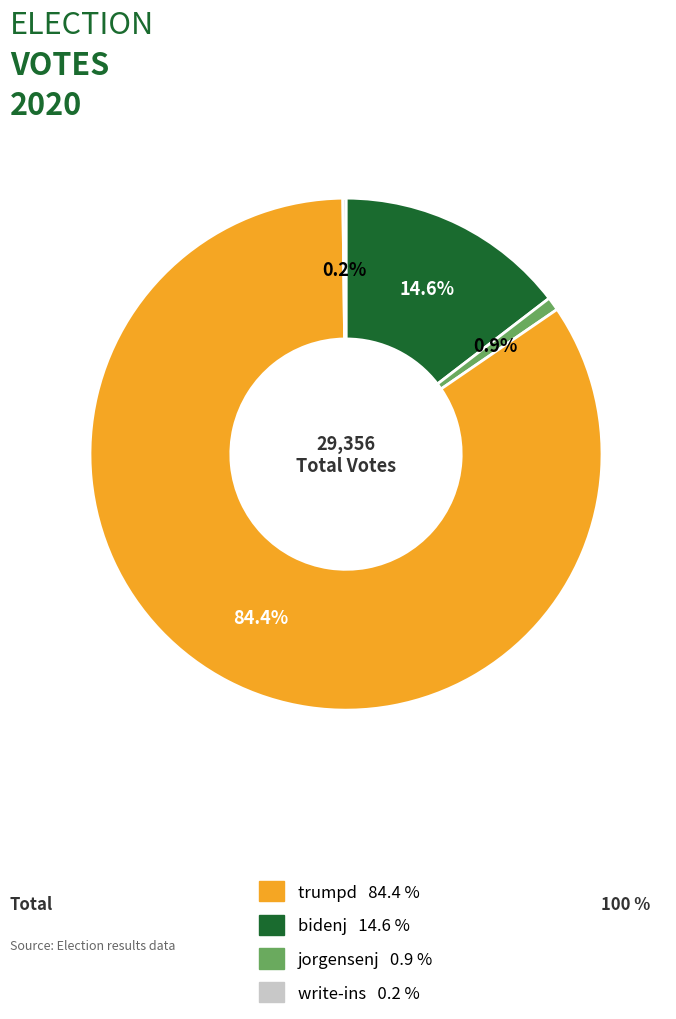

What is the ratio of the value at jorgensenj 0.9 % to the value at bidenj 14.6 %?

99.1